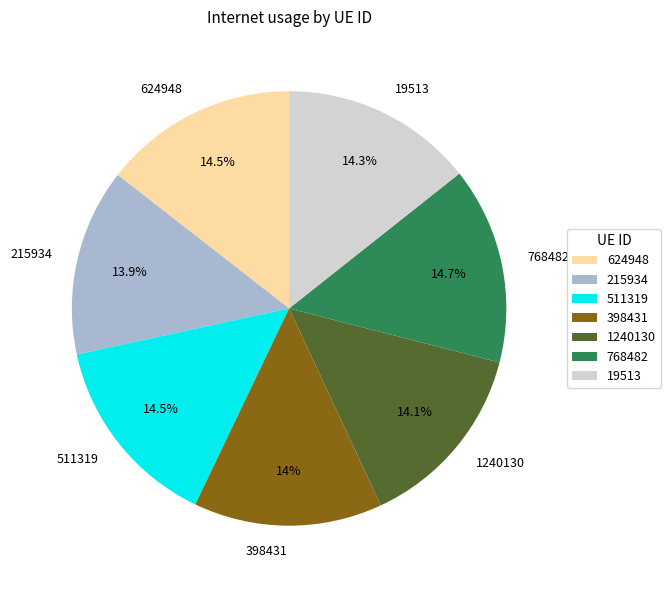

Does any single category account for the majority?

No